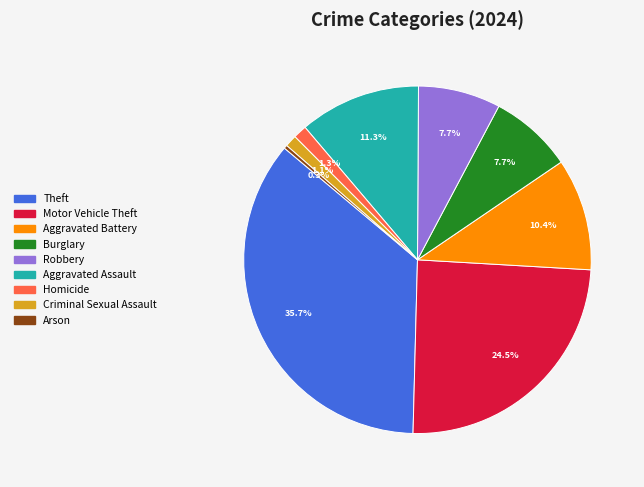

Does Arson account for over 50% of the chart?

No